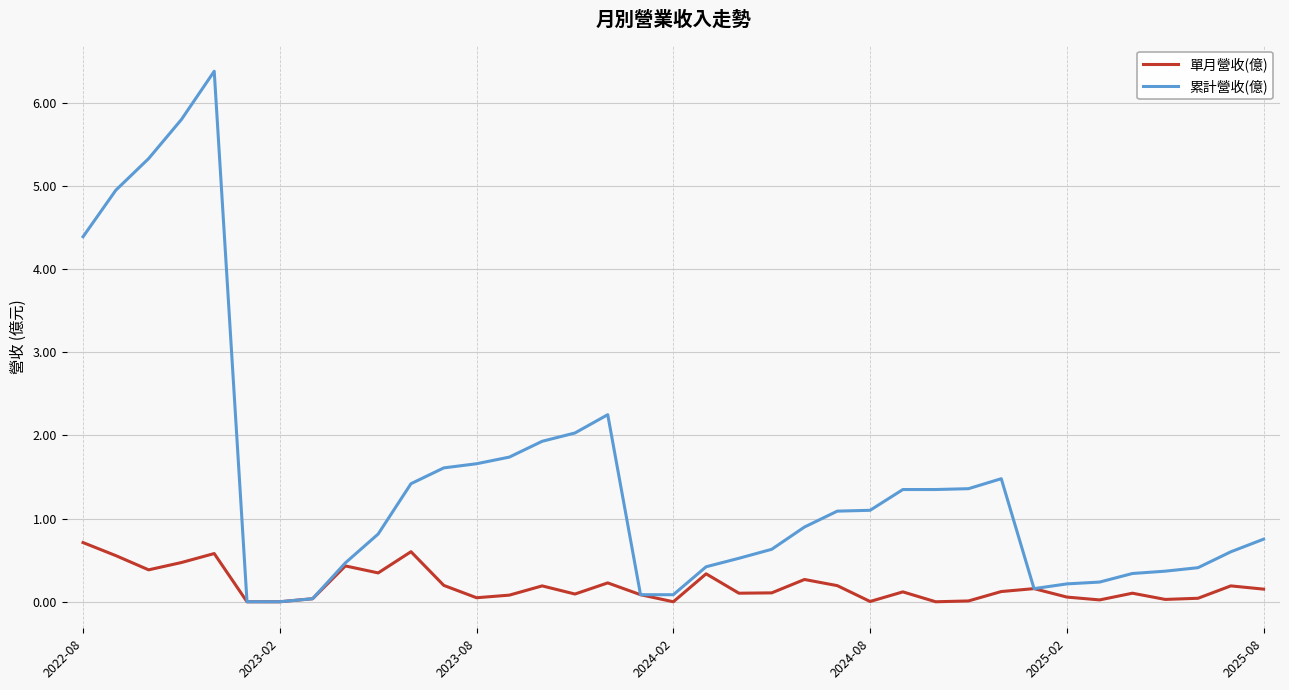

In 單月營收(億), how many points are lower than both neighbors (excluding endpoints)?

11